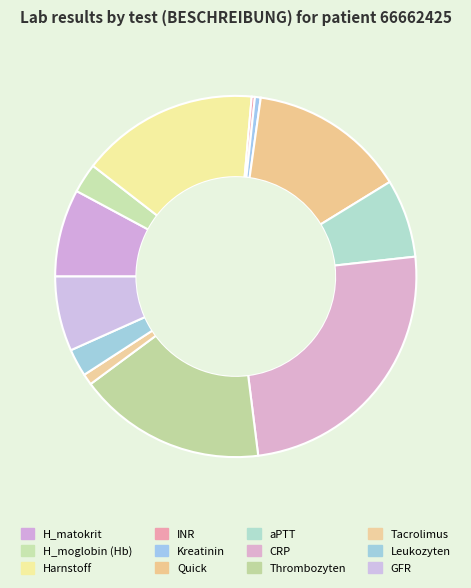

The Harnstoff slice represents 16% of the pie. True or false?

True